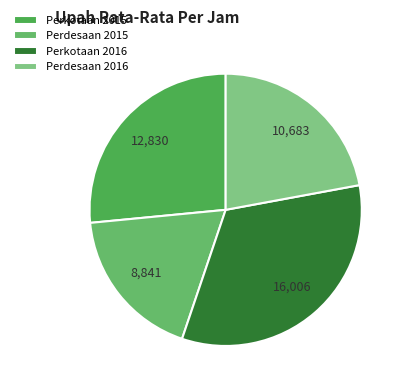

To the nearest percent, what is the difference between the Perkotaan 2016 and Perkotaan 2015 slice percentages?

7%